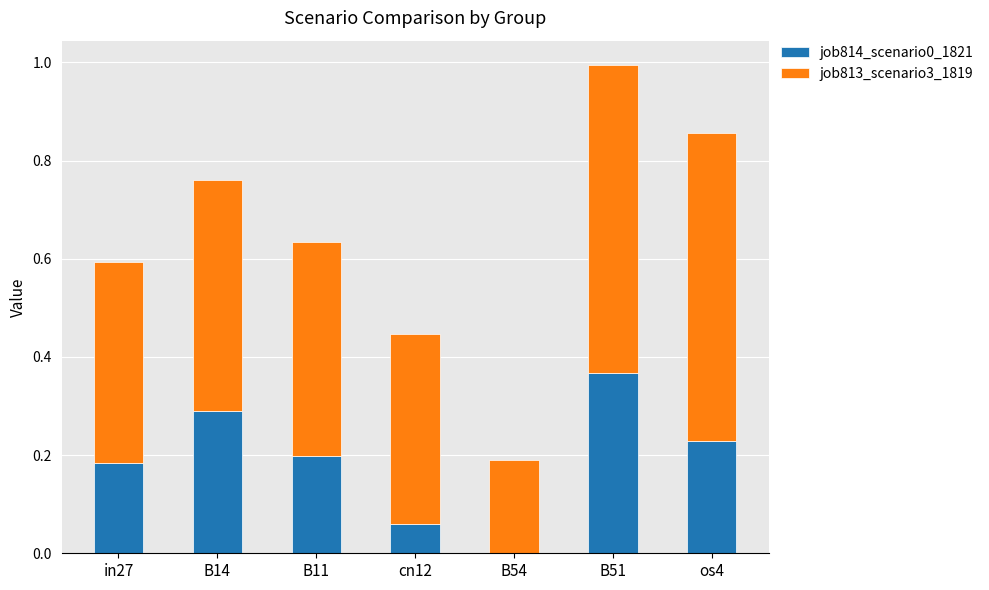

True or false: job814_scenario0_1821 has a value of 0.2 at in27.

True